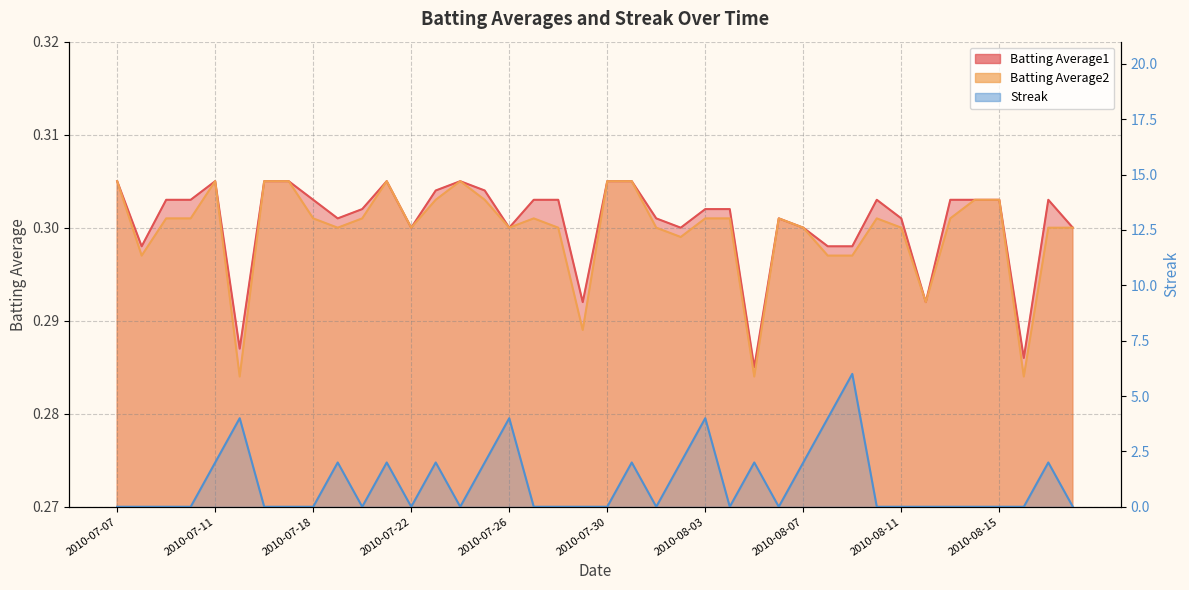

What is the greatest value displayed?

6.0